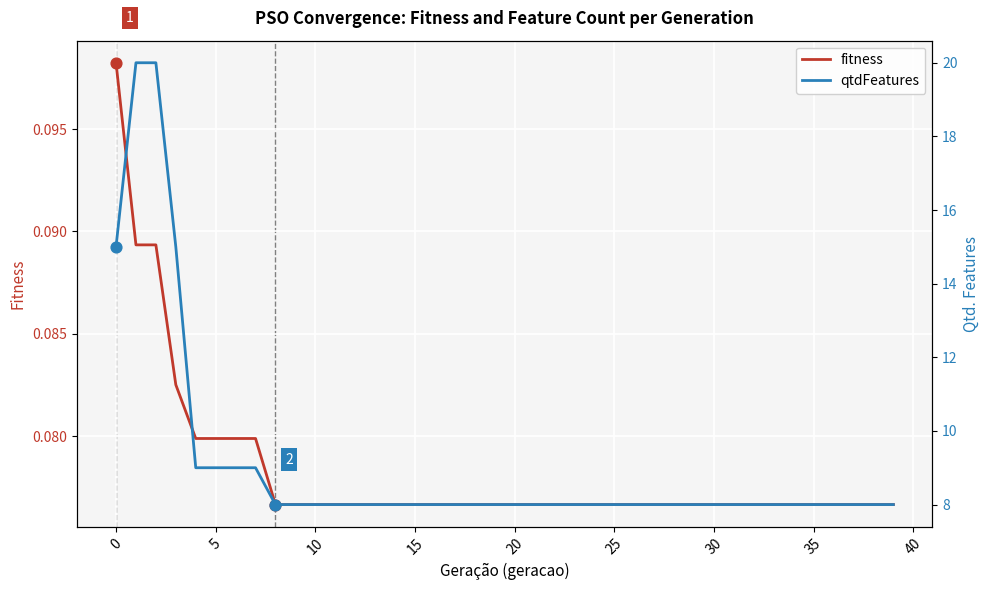

Which series contains the lowest Y value?

fitness